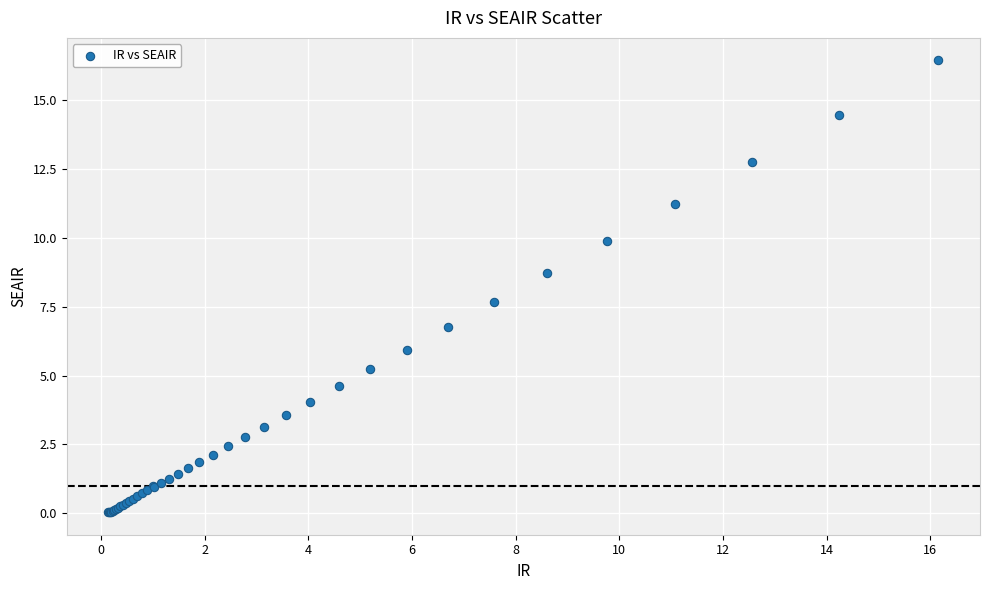

What Y value in the scatter plot is closest to 8?

7.7